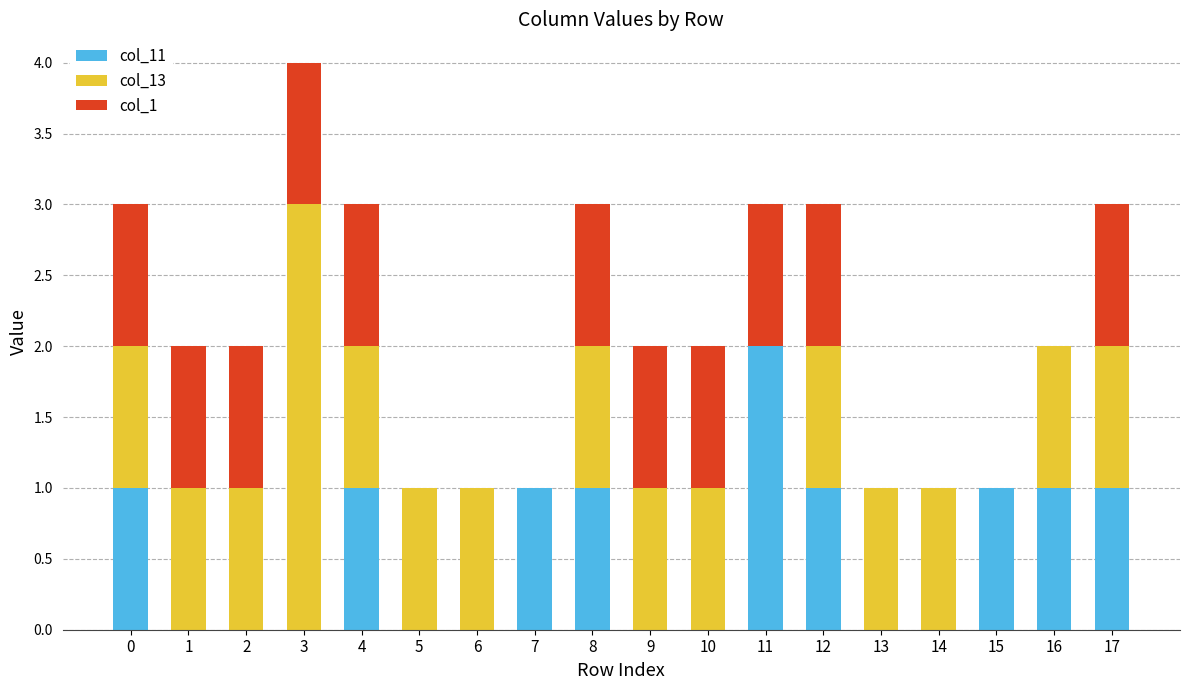

What is the total value across all series at 8?

3